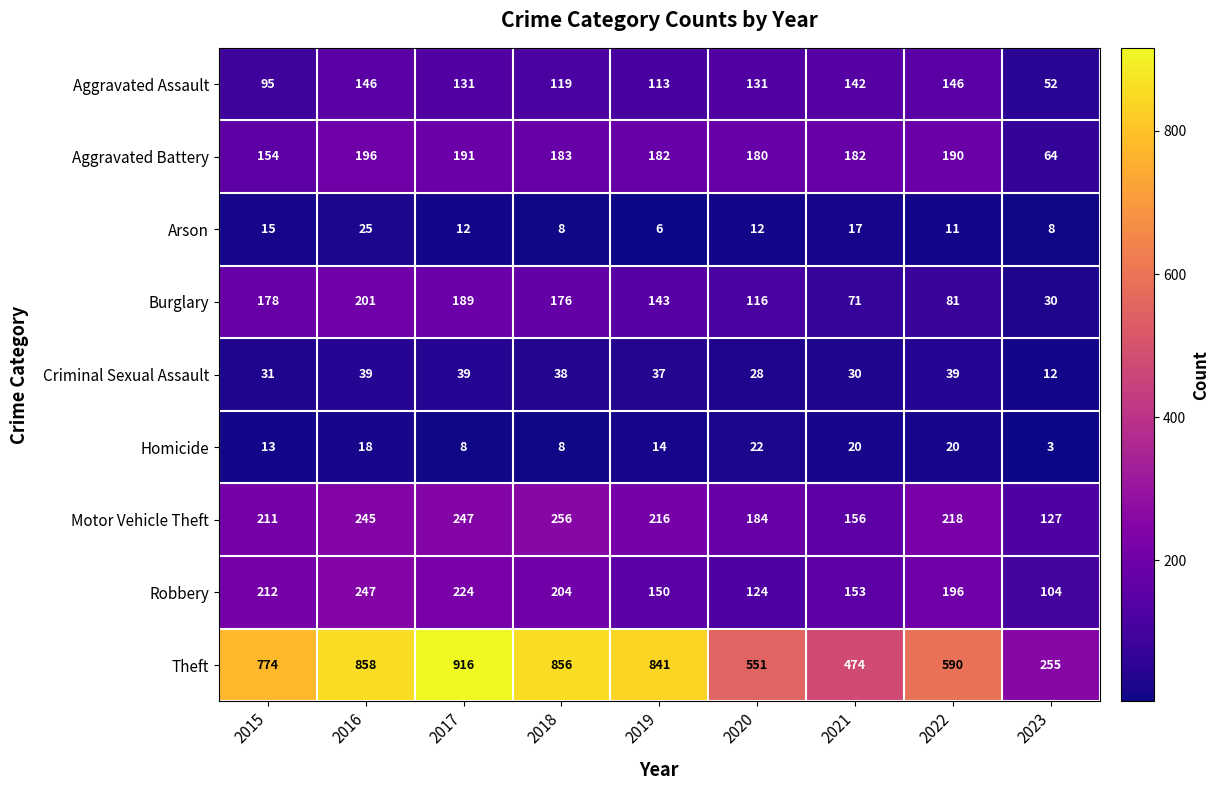

Between 2020 and 2022, which series saw the biggest shift?

Robbery